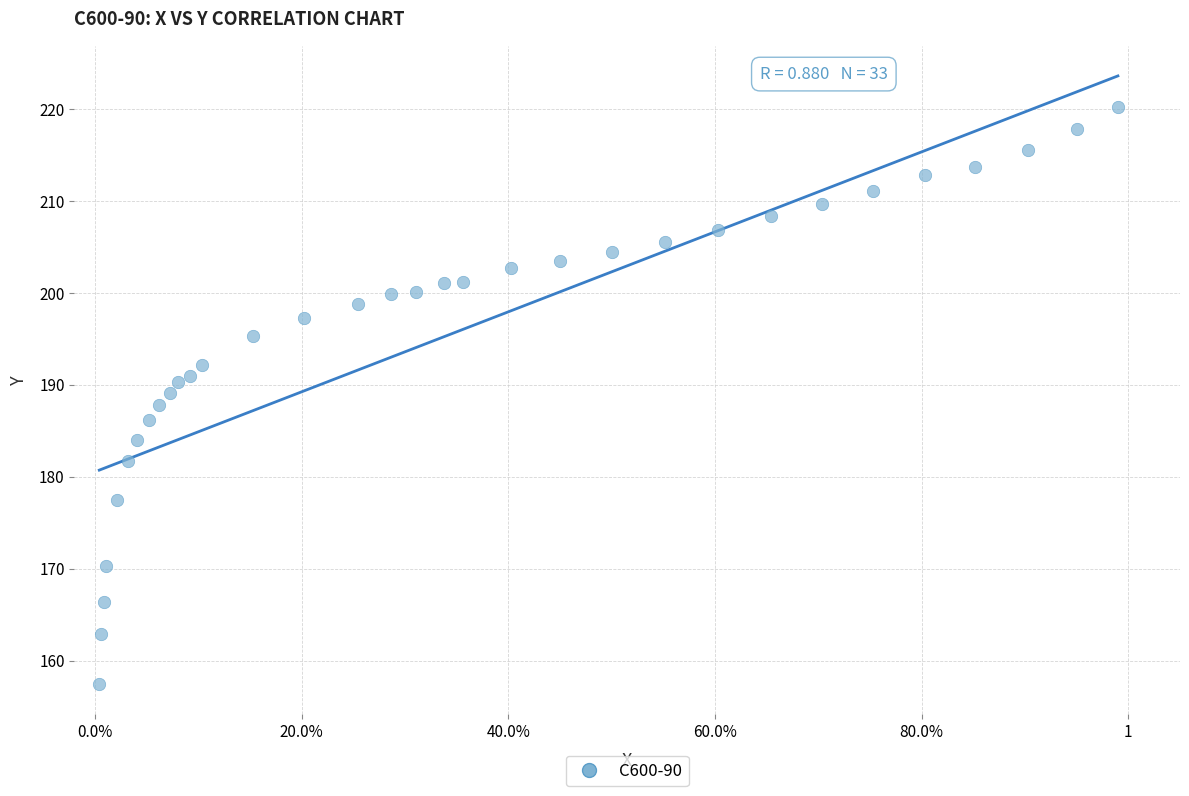

What is the range of X values (max minus min)?

1.0